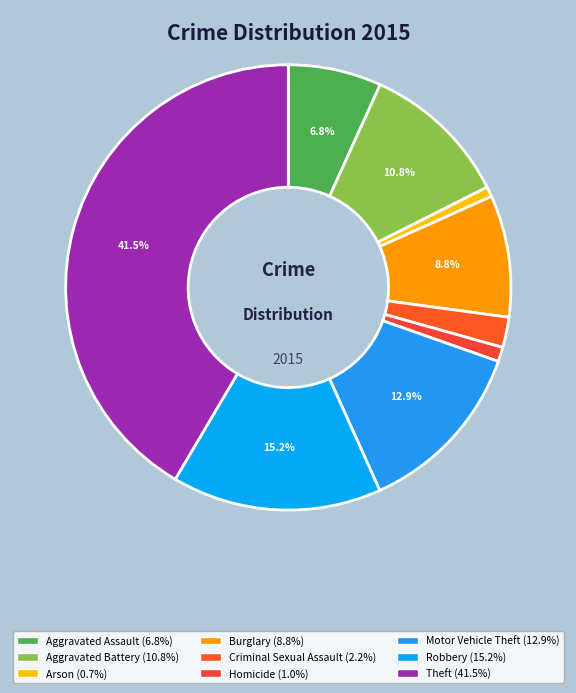

How many slices are in this pie chart?

9